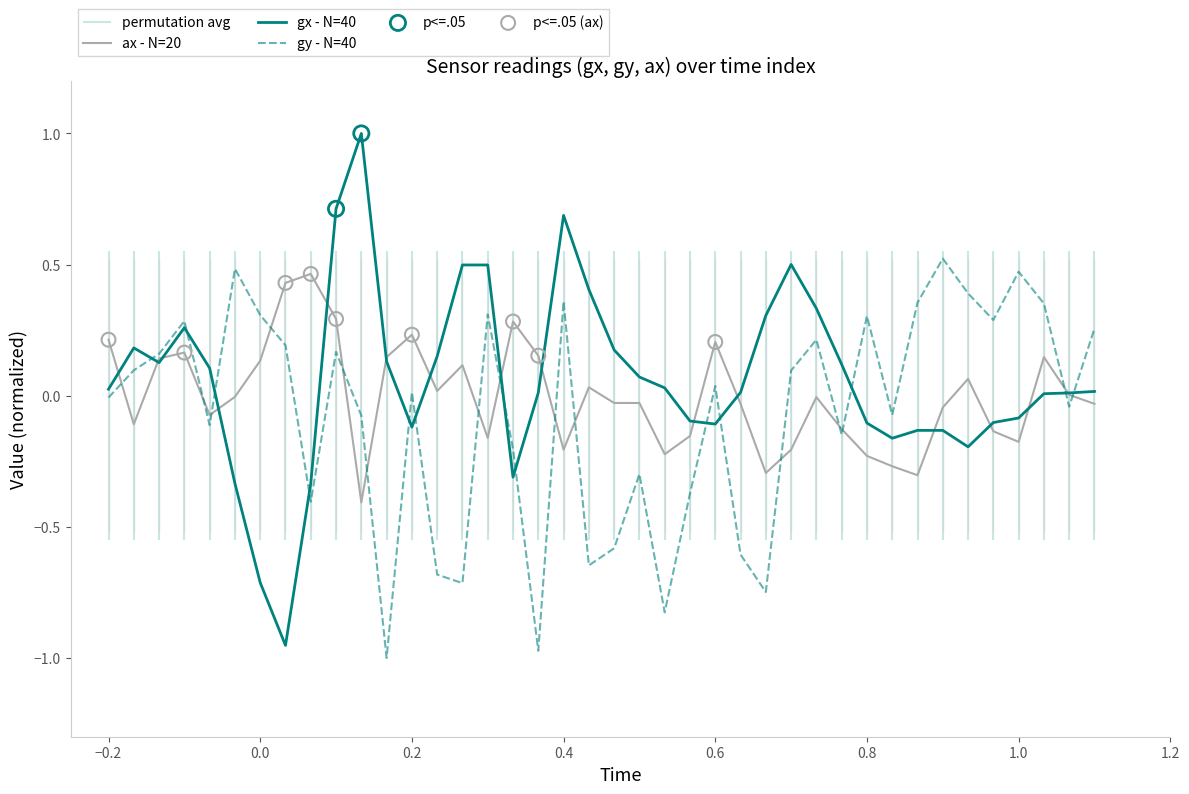

Which series reaches the maximum Y coordinate?

gx - N=40